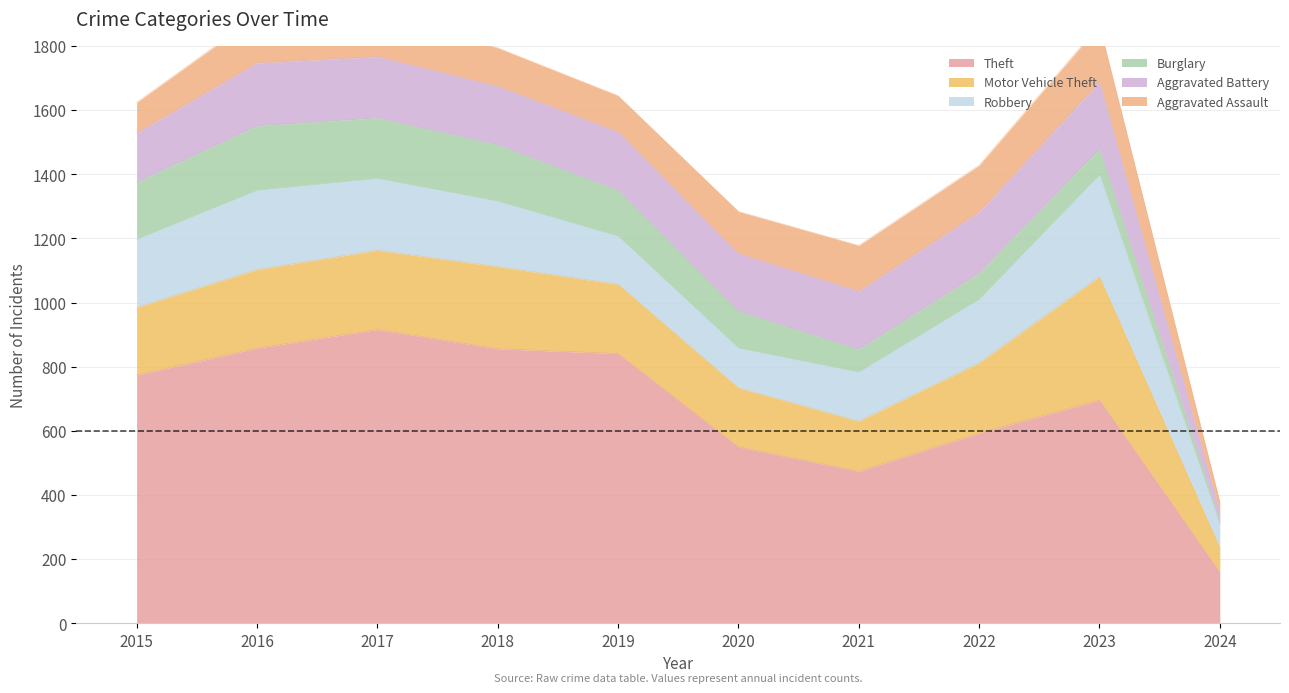

Rank the series by their maximum value, from highest to lowest.

Theft, Motor Vehicle Theft, Robbery, Aggravated Battery, Burglary, Aggravated Assault